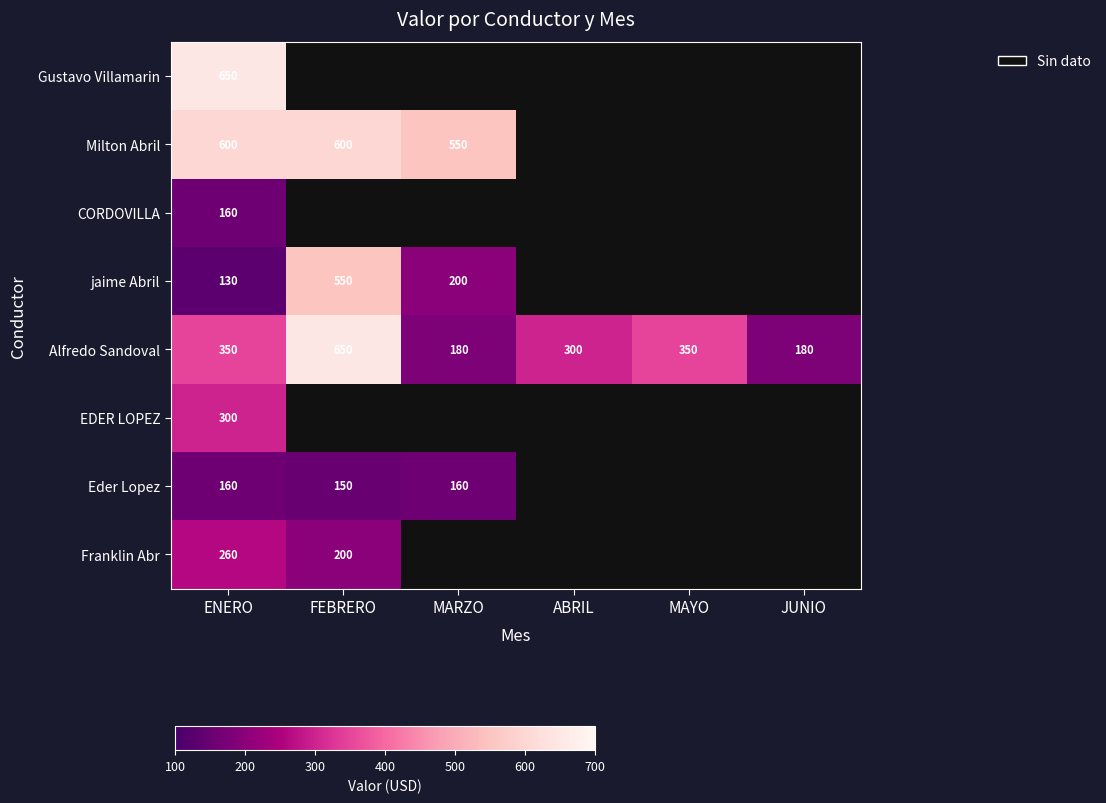

How many data points does each series have?

6